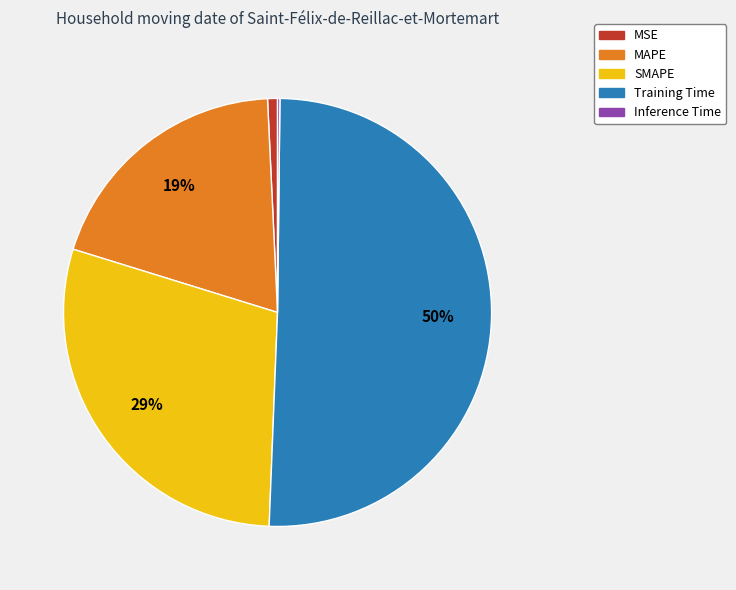

Combined, do SMAPE and Training Time account for over 50%?

Yes